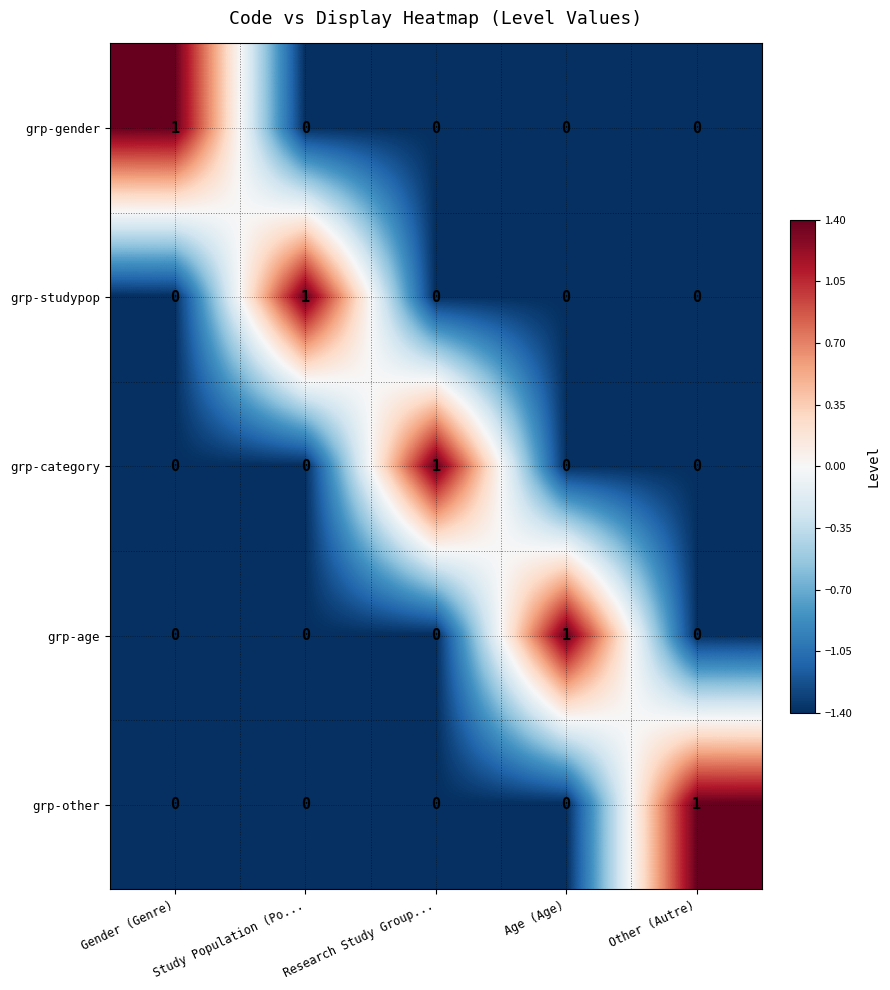

At how many categories does at least one series exceed 0?

5